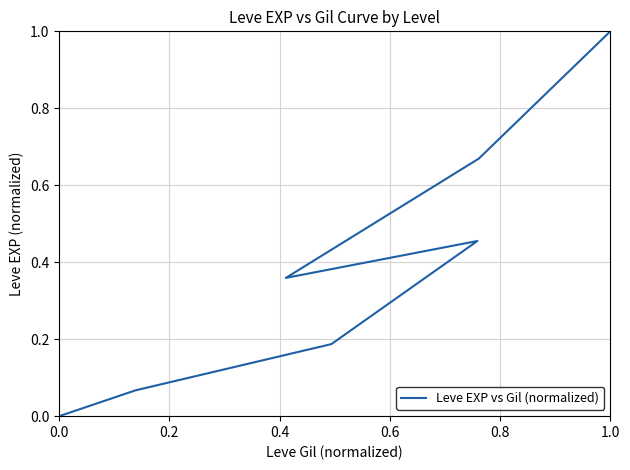

Is this an area chart (filled region under the line)?

No